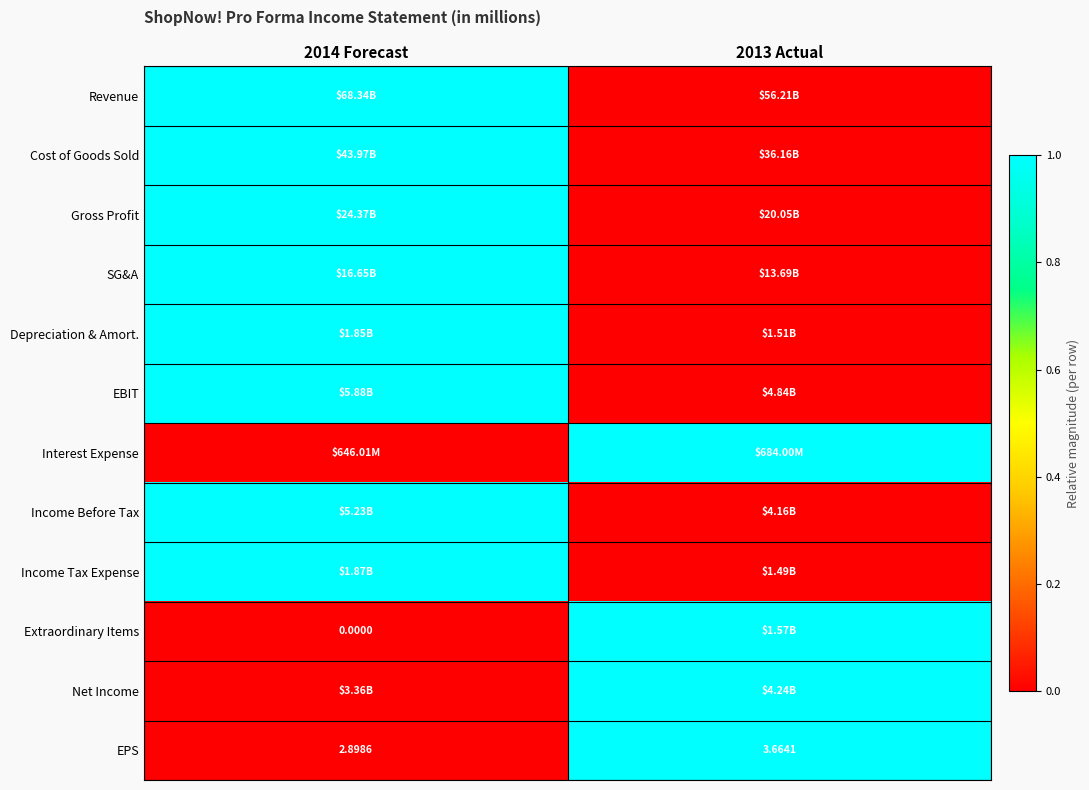

What is the difference between the highest and lowest values at 2014 Forecast?

1